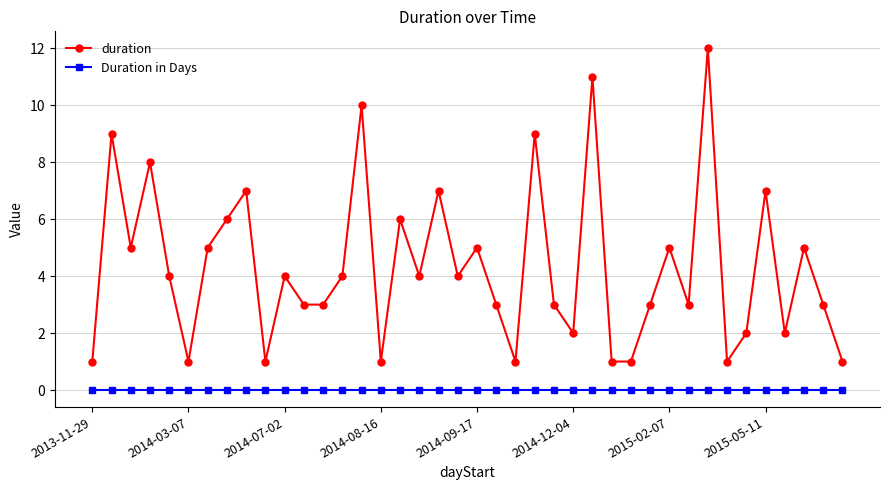

Reading left to right, what are all the values shown in this chart?

duration: 1	9	5	8	4	1	5	6	7	1	4	3	3	4	10	1	6	4	7	4	5	3	1	9	3	2	11	1	1	3	5	3	12	1	2	7	2	5	3	1
Duration in Days: 0	0	0	0	0	0	0	0	0	0	0	0	0	0	0	0	0	0	0	0	0	0	0	0	0	0	0	0	0	0	0	0	0	0	0	0	0	0	0	0